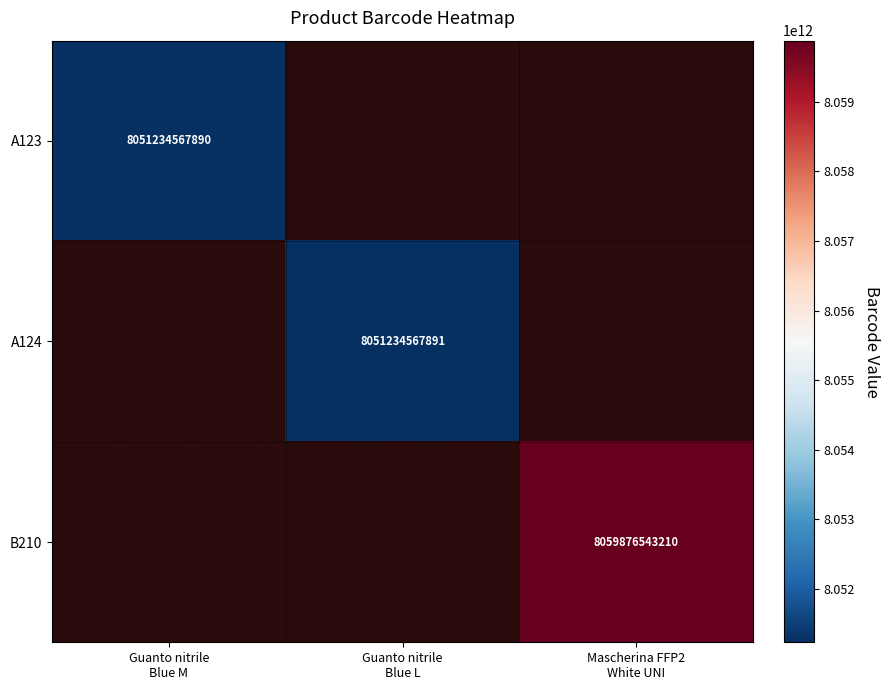

Rank the categories by A123 value from lowest to highest.

Guanto nitrile Blue M, Guanto nitrile Blue L, Mascherina FFP2 White UNI